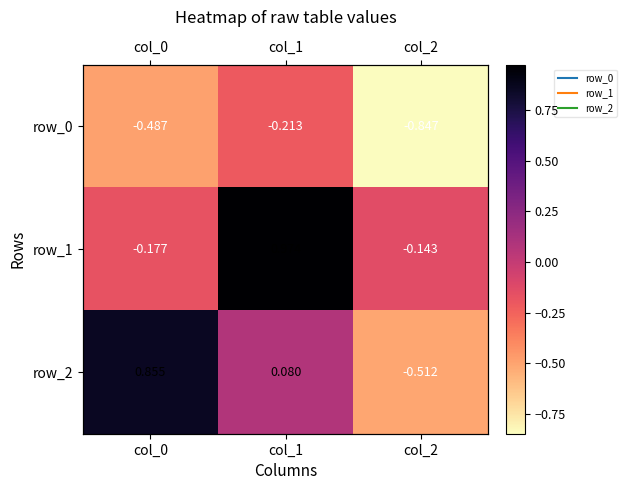

What is the total value across all series at col_1?

0.8